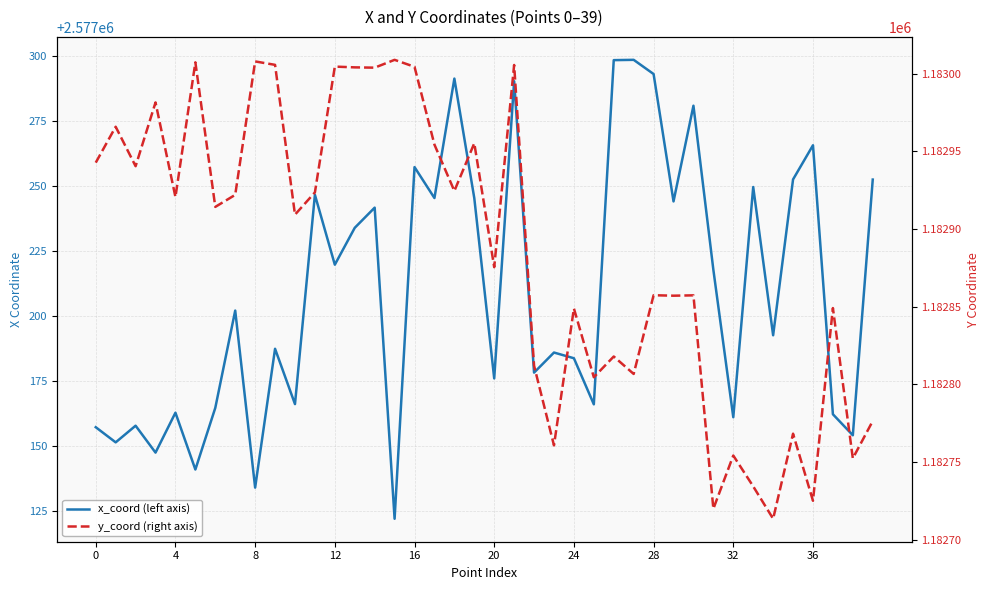

Is the value of x_coord (left axis) at 28 greater than the value of y_coord (right axis) at 28?

Yes